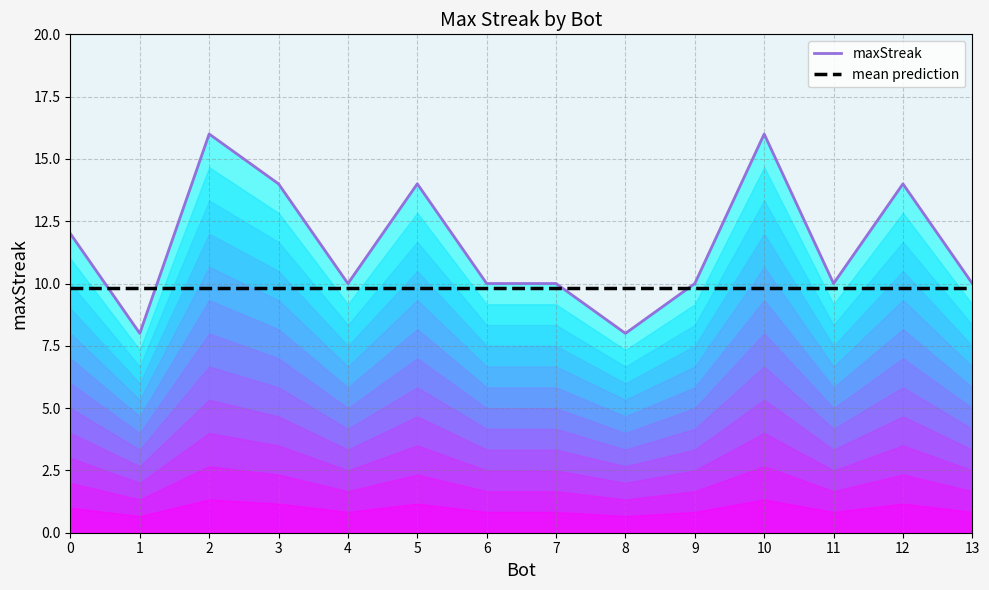

True or false: mean prediction has a value of 3.9 at 5.

False